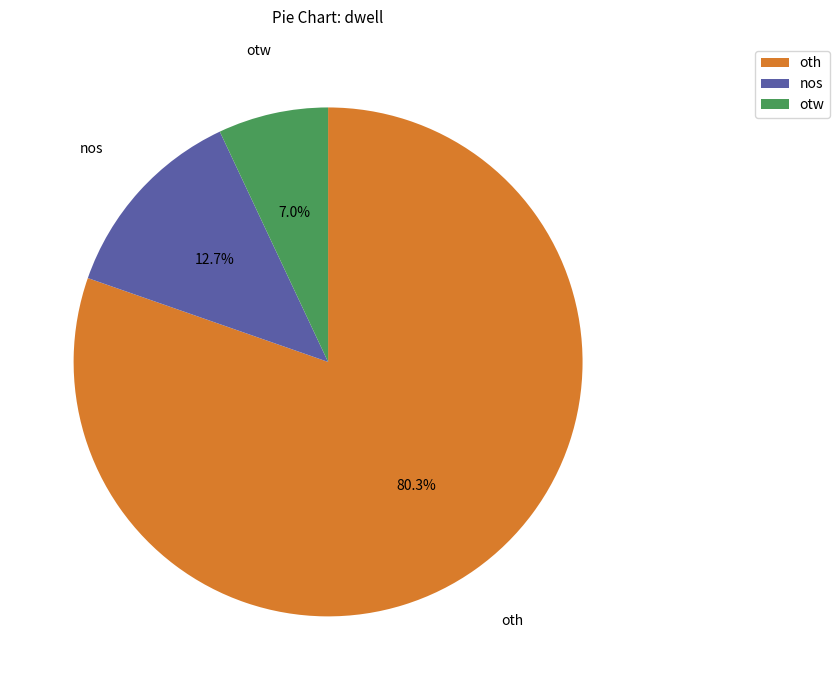

What is the total percentage of otw and nos?

19.7%